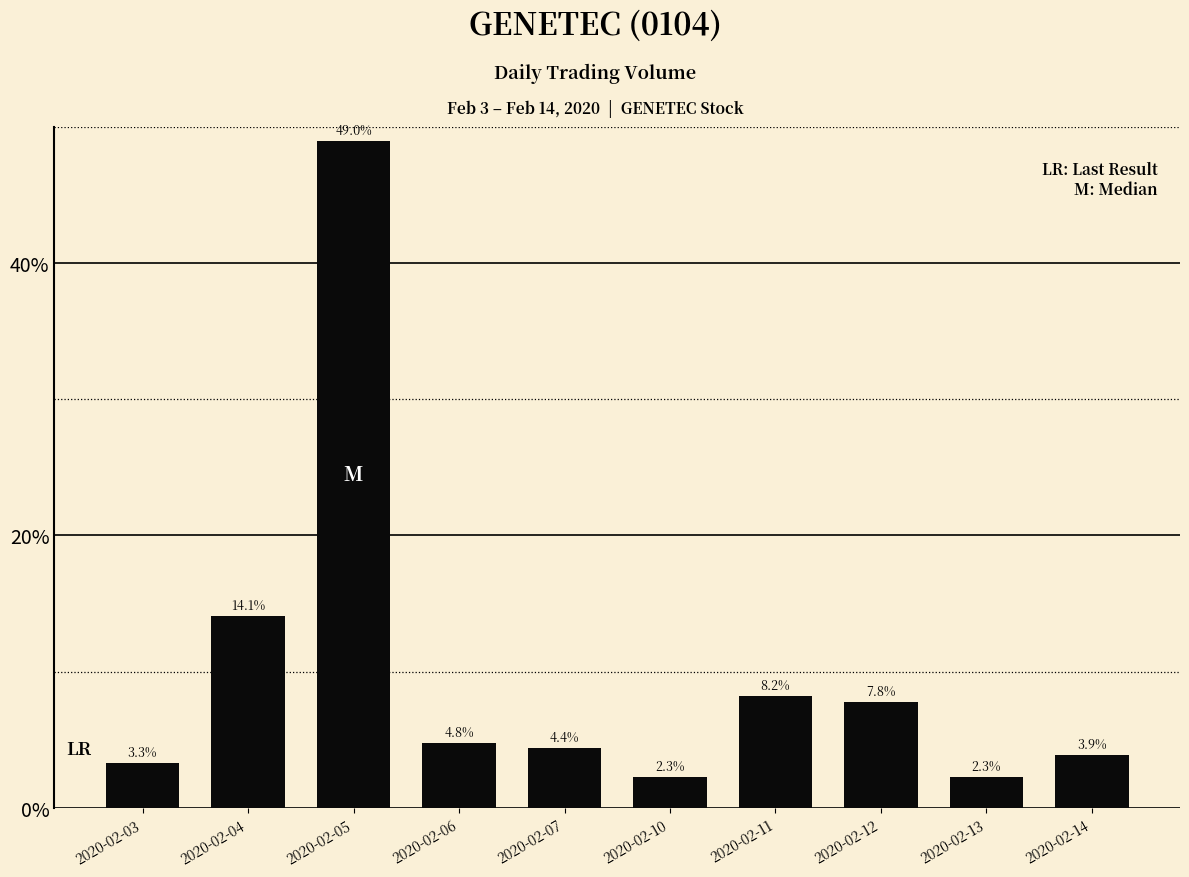

What is the minimum value shown in the chart?

2.3